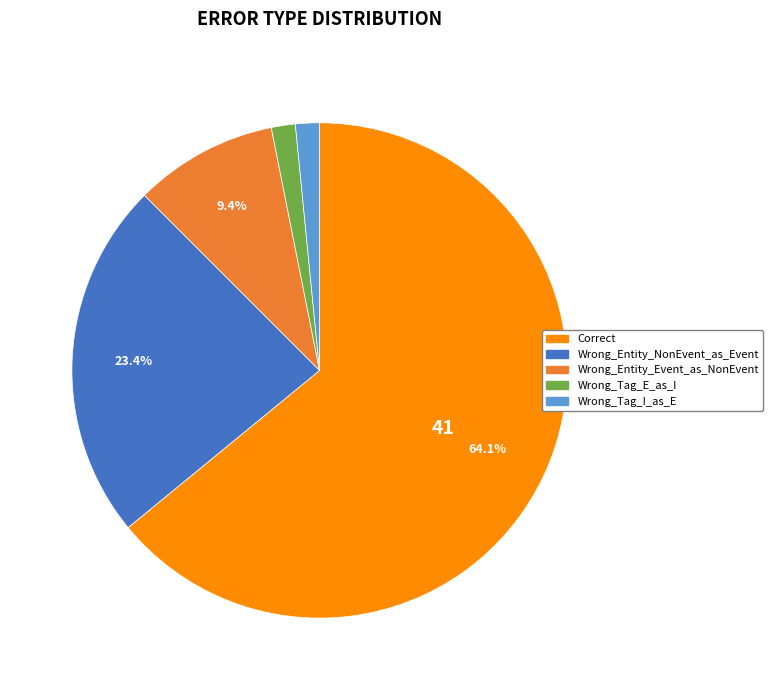

Approximately how many times larger is the value at Wrong_Entity_NonEvent_as_Event compared to Correct?

0.4